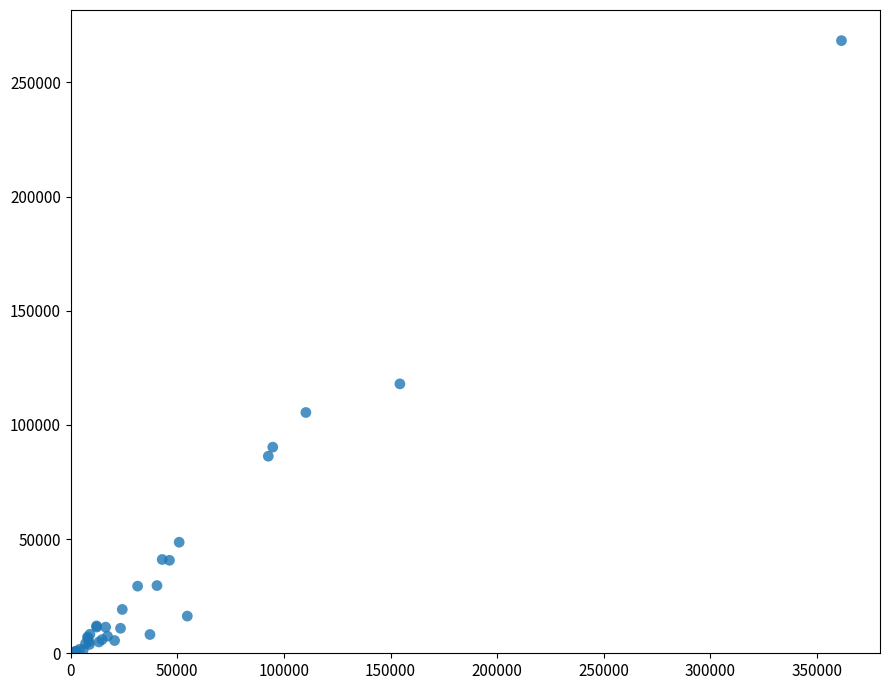

What Y value in the scatter plot is closest to 134147?

117976